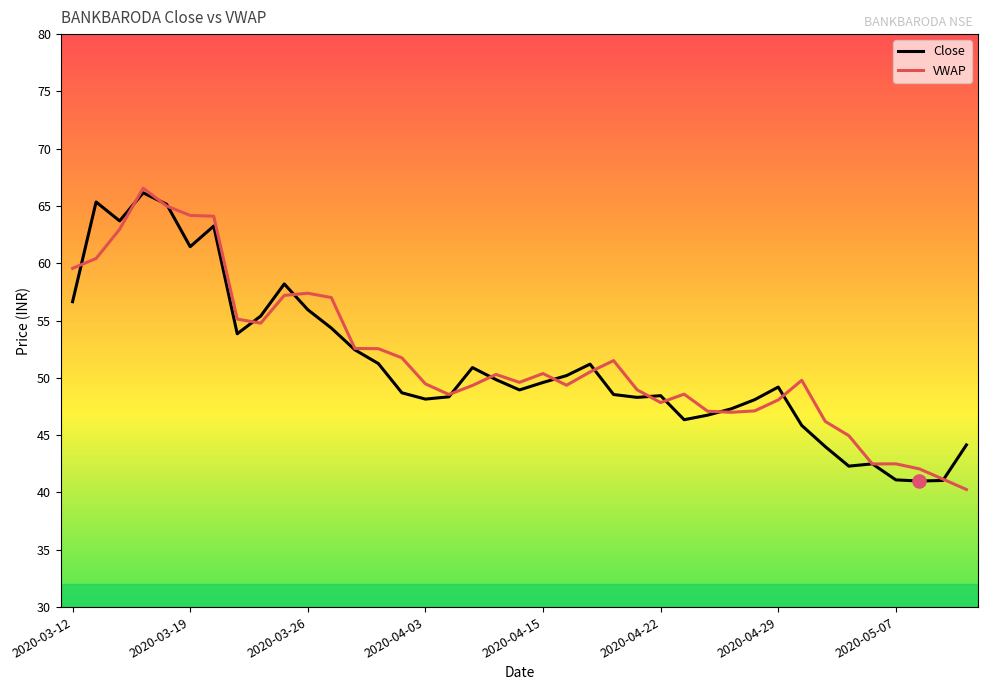

What are all the series names shown in the legend?

Close, VWAP